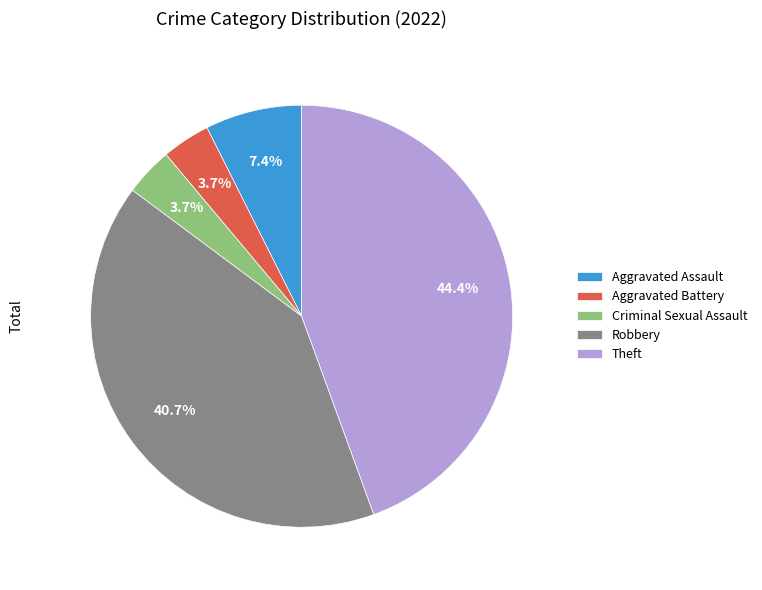

How many slices are in this pie chart?

5